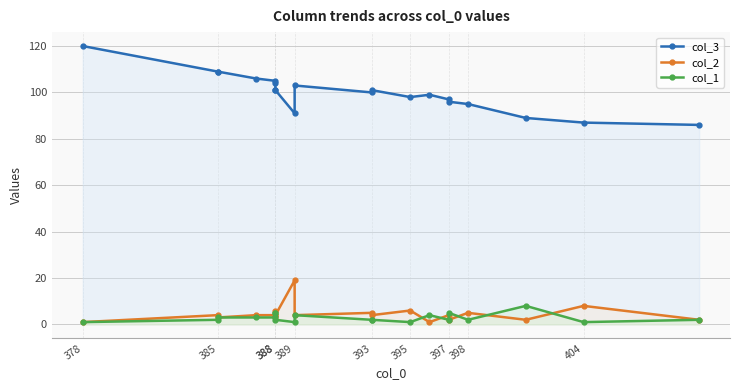

At which label does col_1 first exceed 2?

385